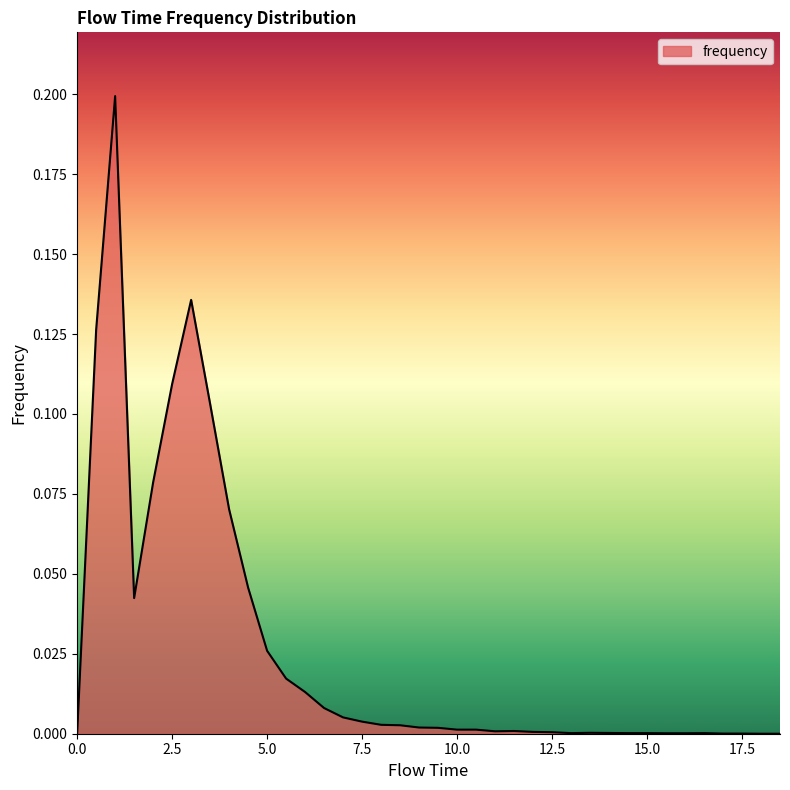

What is the label of the 12th point from the right?

13.0